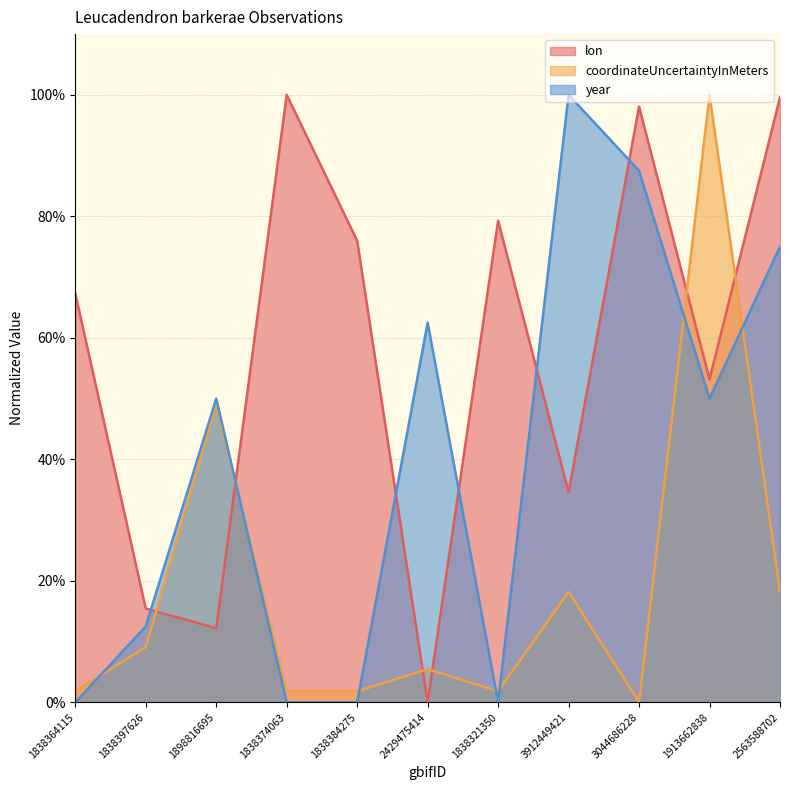

What is the total value across all series at 1898816695?

111.3